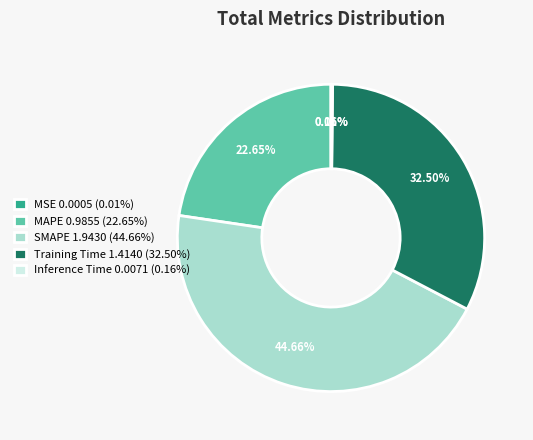

Does SMAPE 1.9430 (44.66%) account for over 50% of the chart?

No